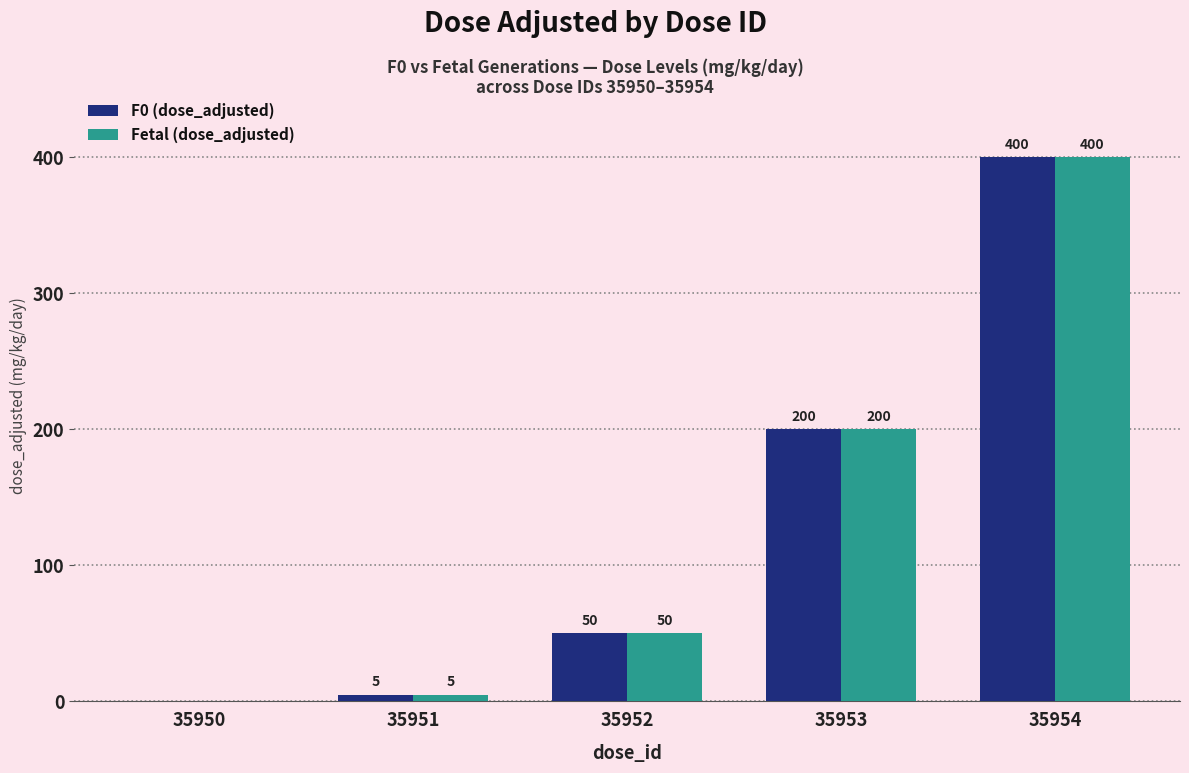

At which category does the chart reach its peak across all series?

35954